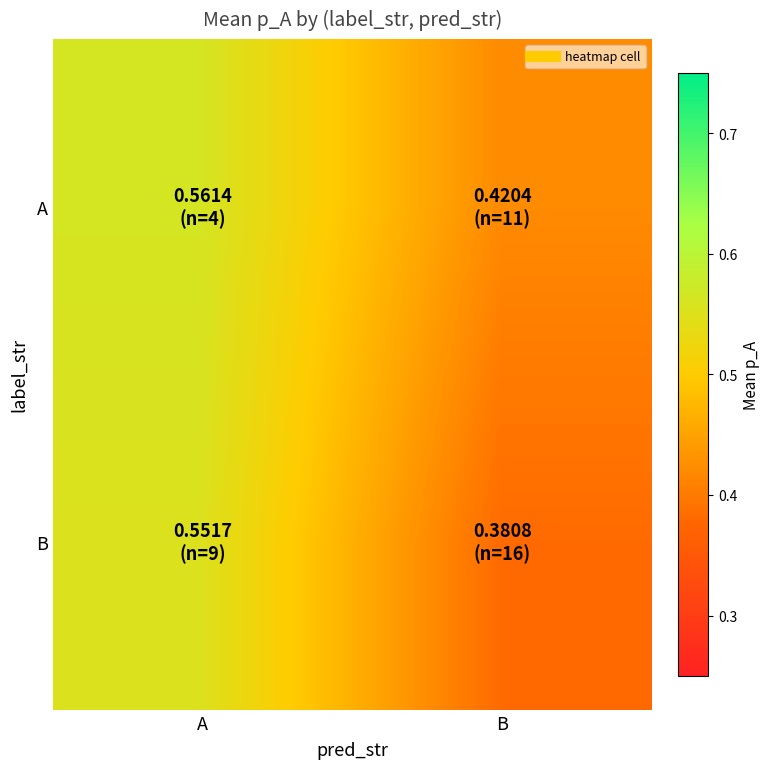

Which has a higher value, A or B?

A